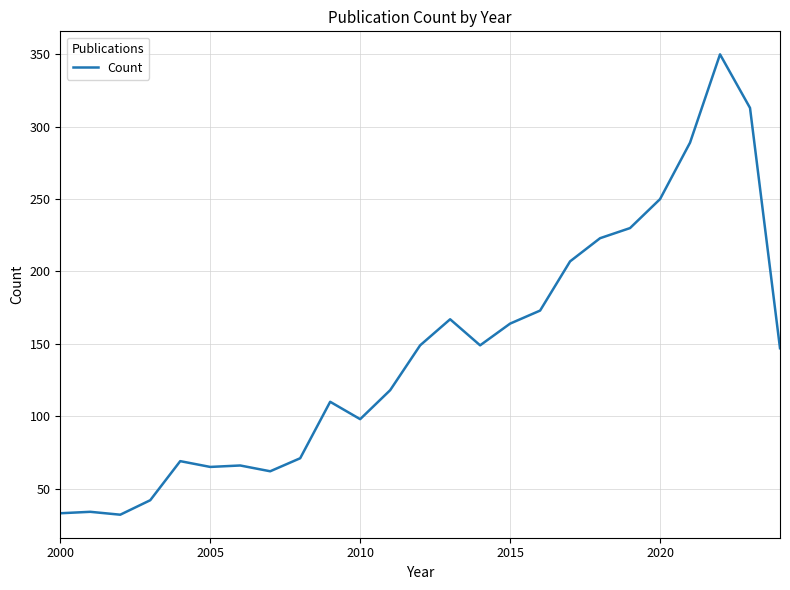

What is the difference between the maximum and minimum values?

318